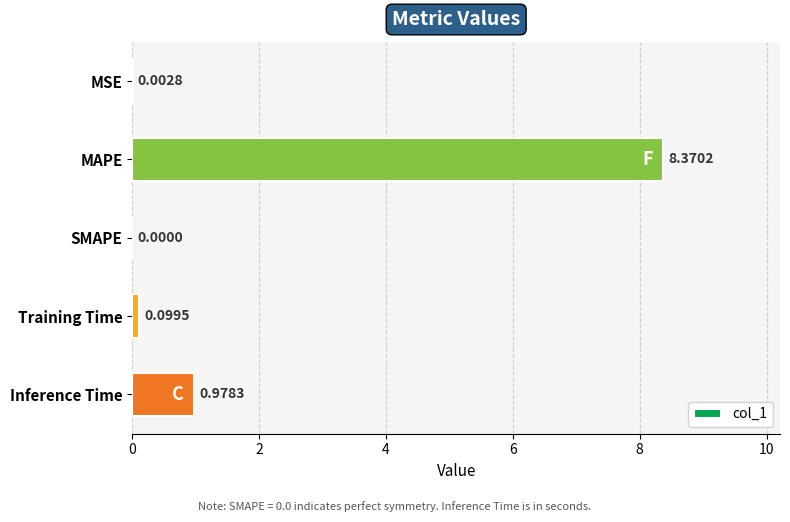

At which category does the chart reach its peak across all series?

MAPE